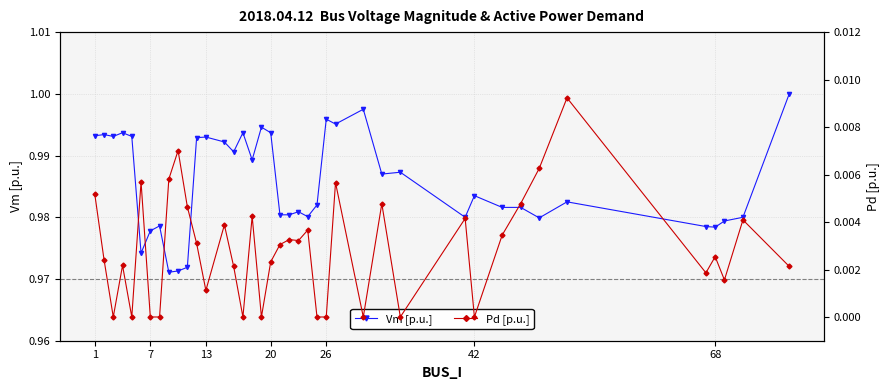

True or false: Vm [p.u.] has more than 0 points higher than both neighbors.

True